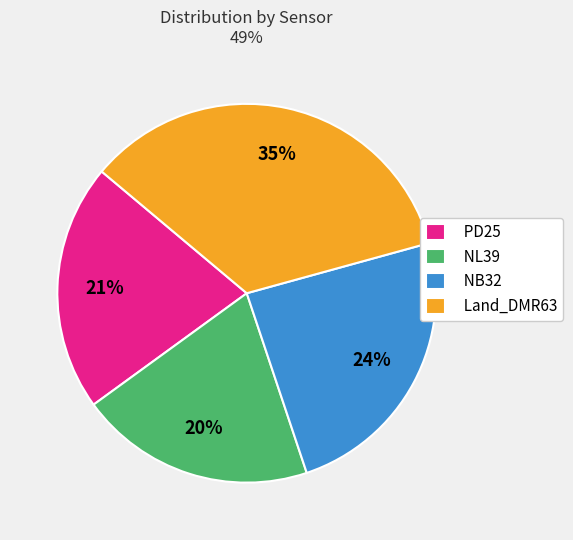

What is the smallest slice in the pie chart?

NL39